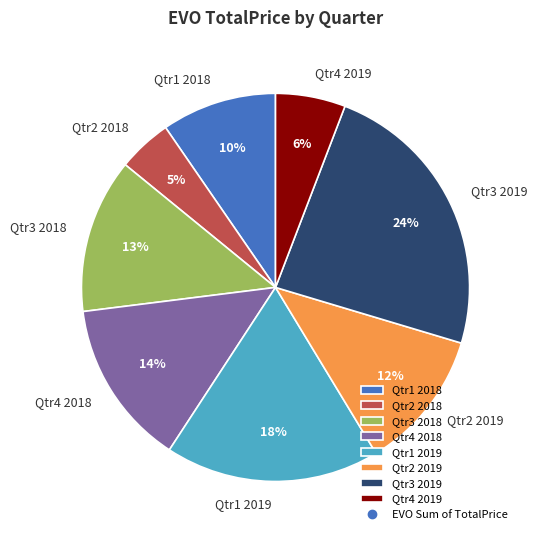

What is the smallest slice in the pie chart?

Qtr2 2018